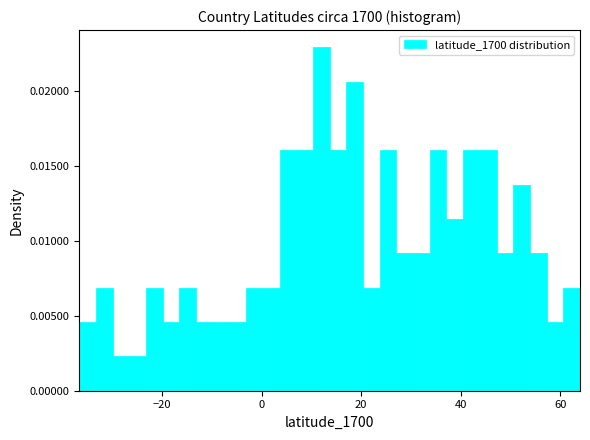

Read against the x-axis, roughly where is the centre of the tallest bar?

12